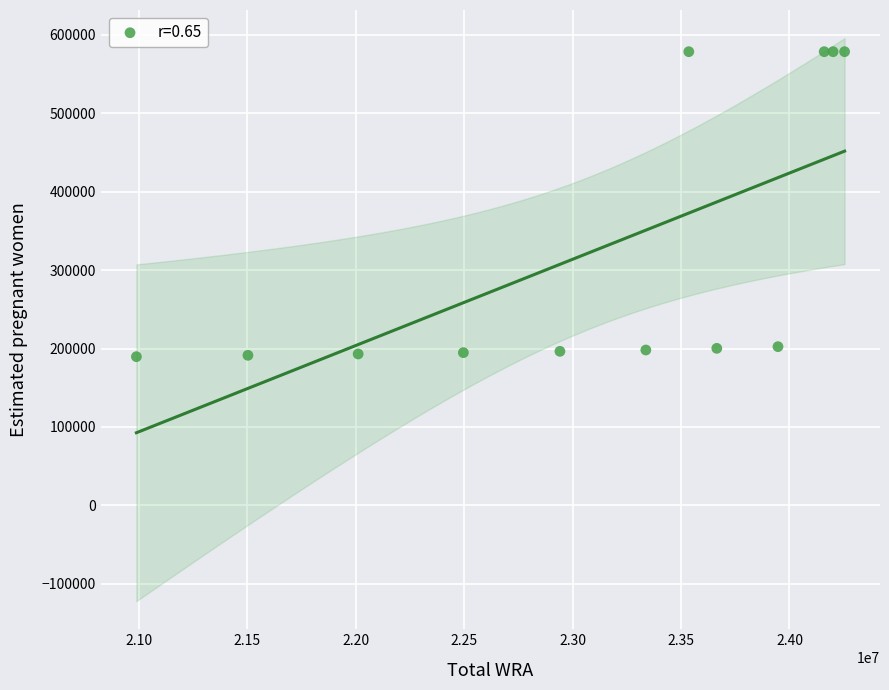

What is the average X value?

23087166.7